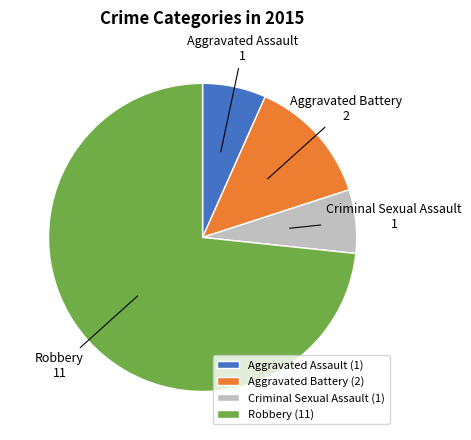

Do Criminal Sexual Assault and Robbery together represent more than half of the pie?

Yes